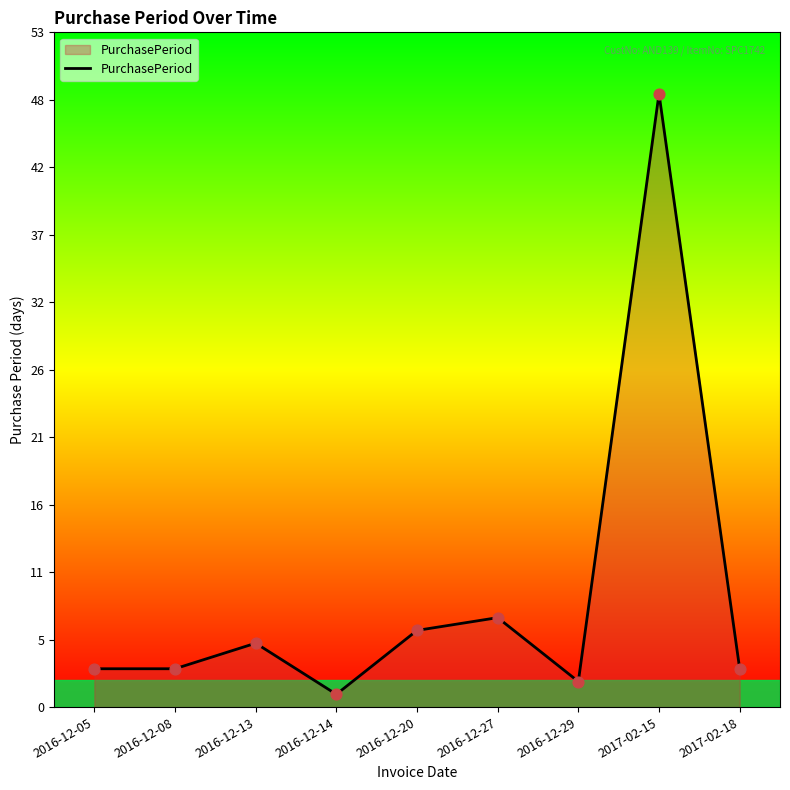

Approximately how many times larger is the value at 2016-12-05 compared to 2016-12-20?

0.5